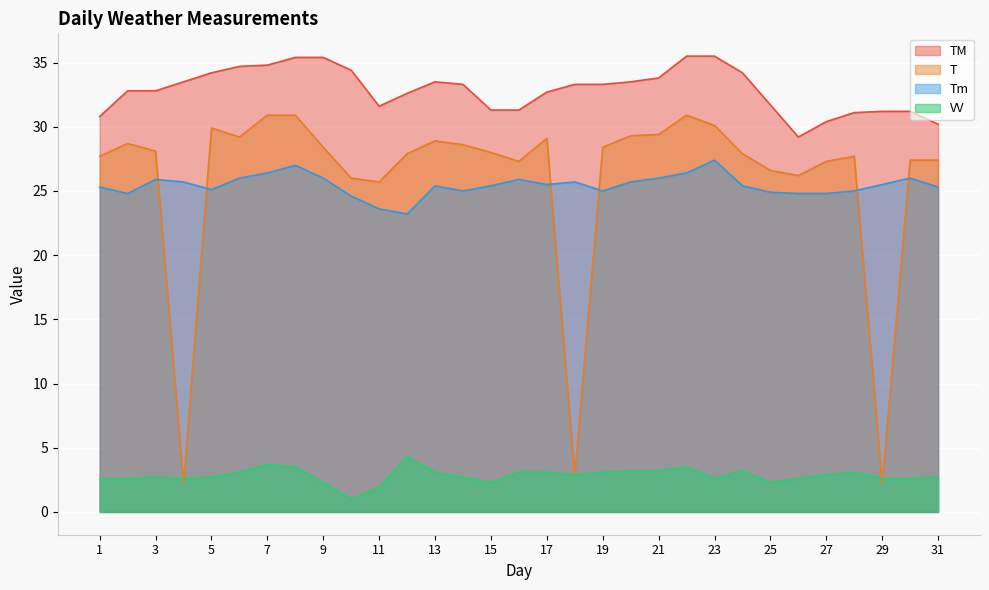

What is the minimum value for TM?

29.2